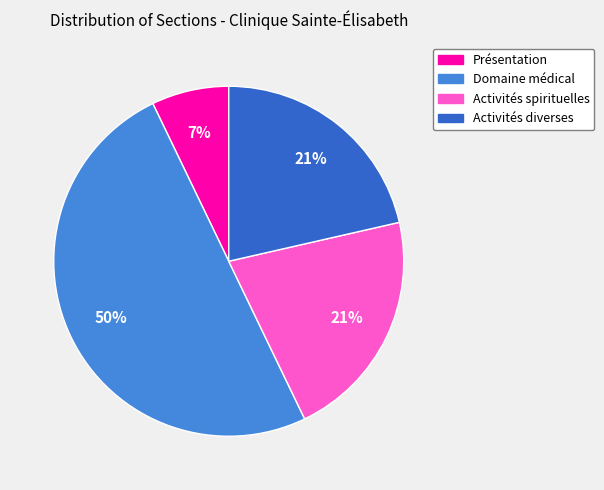

Between Domaine médical and Activités spirituelles, which is larger?

Domaine médical